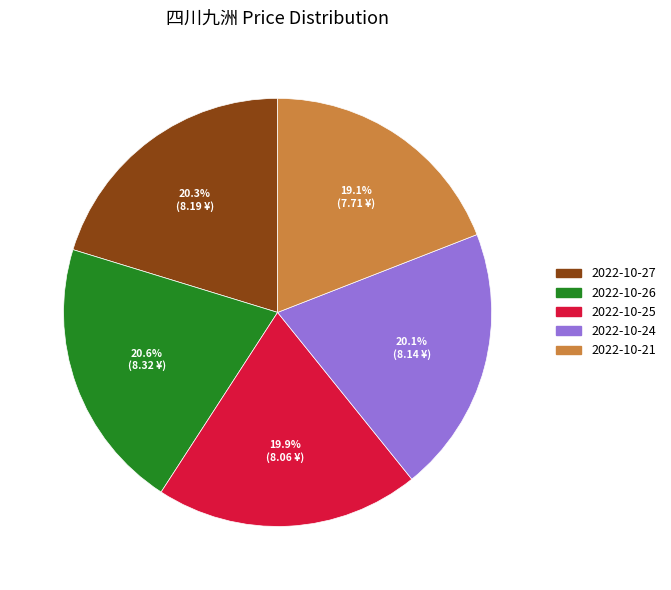

What is the smallest slice in the pie chart?

2022-10-21